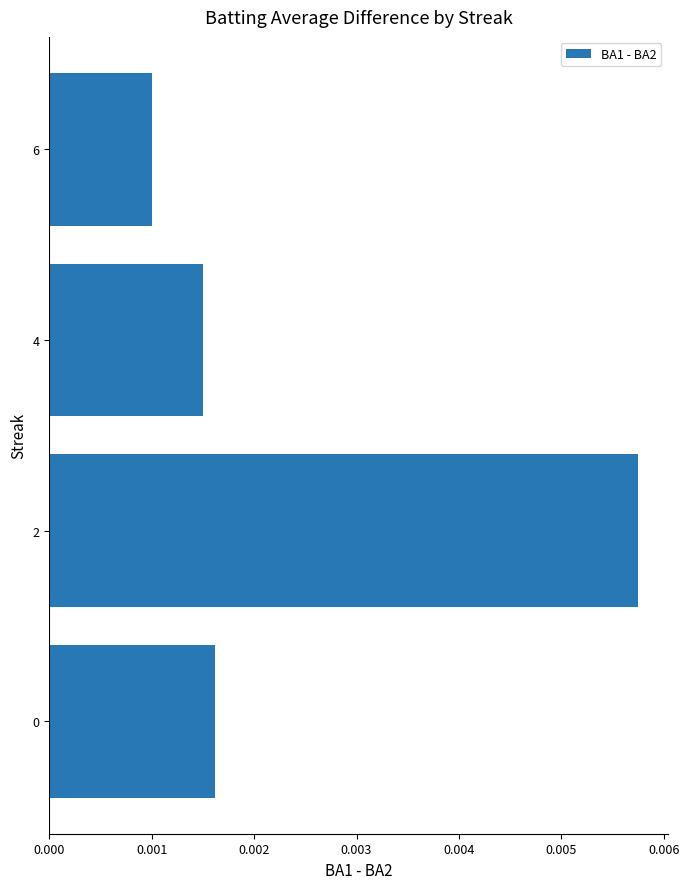

Which label corresponds to the smallest value in the chart?

6